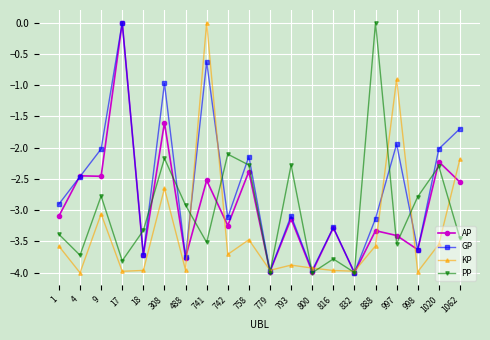

Rank the series at 1062 from highest to lowest value.

GP, KP, AP, PP